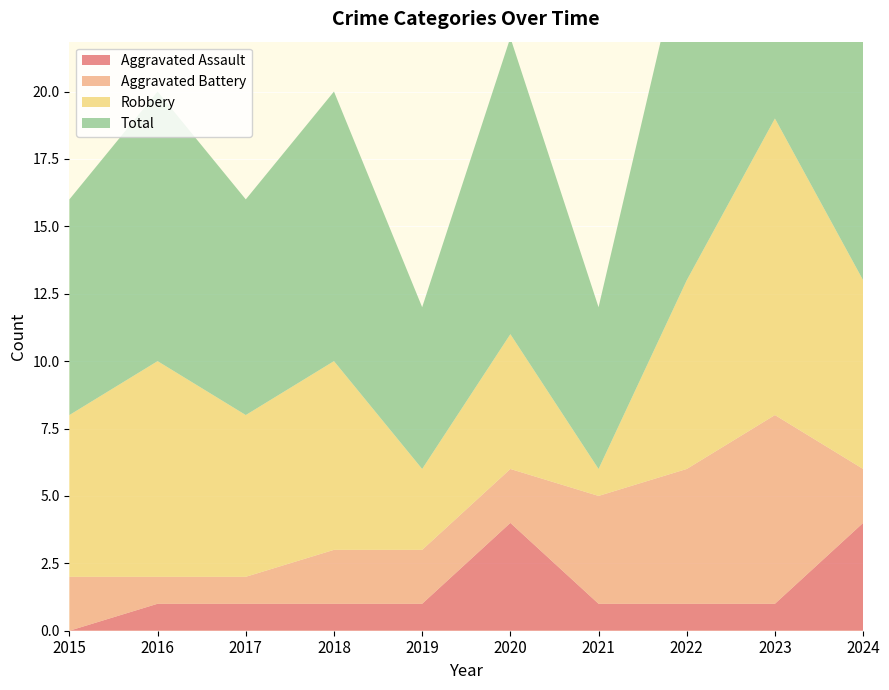

Reading right to left, extract all data points from this chart.

Aggravated Assault: 2024=4	2023=1	2022=1	2021=1	2020=4	2019=1	2018=1	2017=1	2016=1	2015=0
Aggravated Battery: 2024=2	2023=7	2022=5	2021=4	2020=2	2019=2	2018=2	2017=1	2016=1	2015=2
Robbery: 2024=7	2023=11	2022=7	2021=1	2020=5	2019=3	2018=7	2017=6	2016=8	2015=6
Total: 2024=14	2023=19	2022=13	2021=6	2020=11	2019=6	2018=10	2017=8	2016=10	2015=8